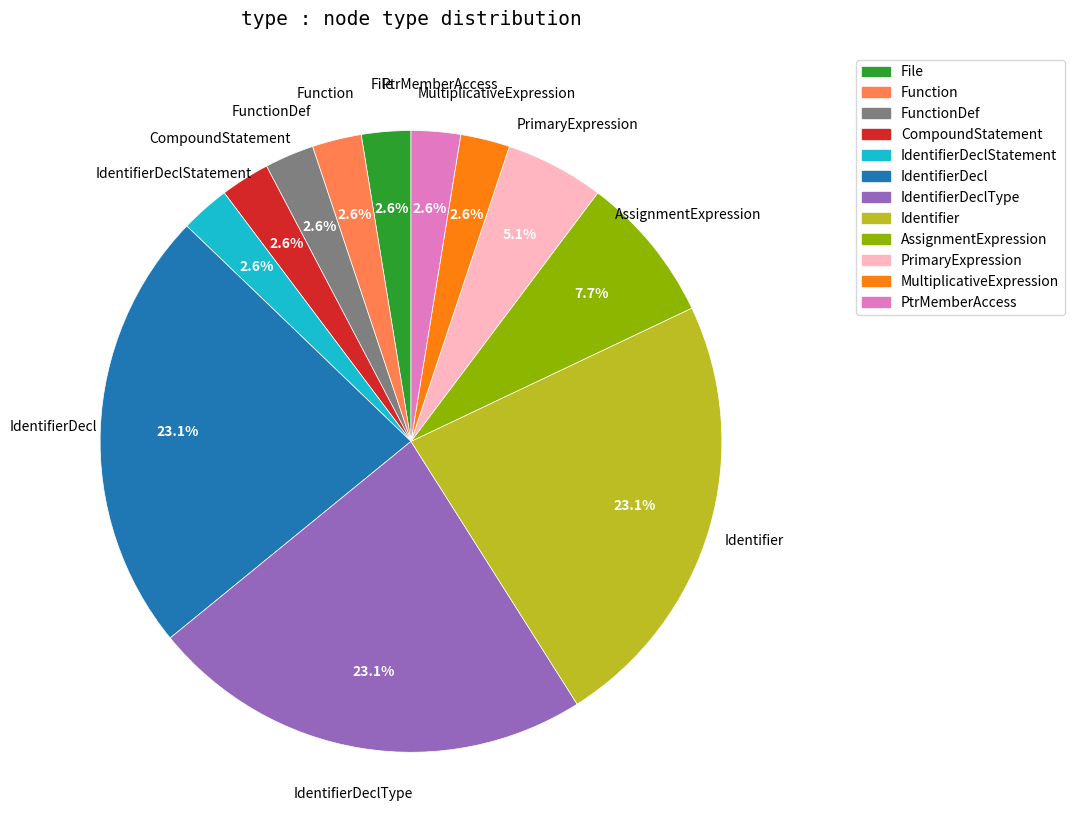

Is there any slice that represents more than half of the pie?

No